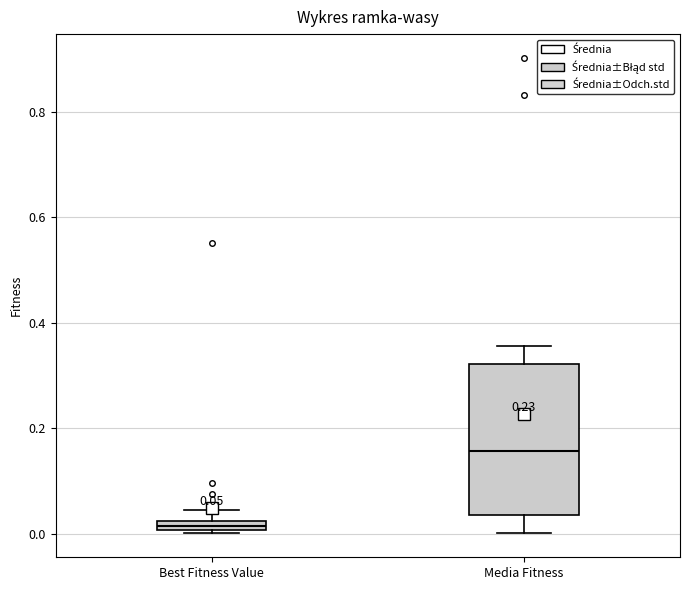

Comparing the boxes themselves (not the whiskers), which one is the tallest?

Media Fitness